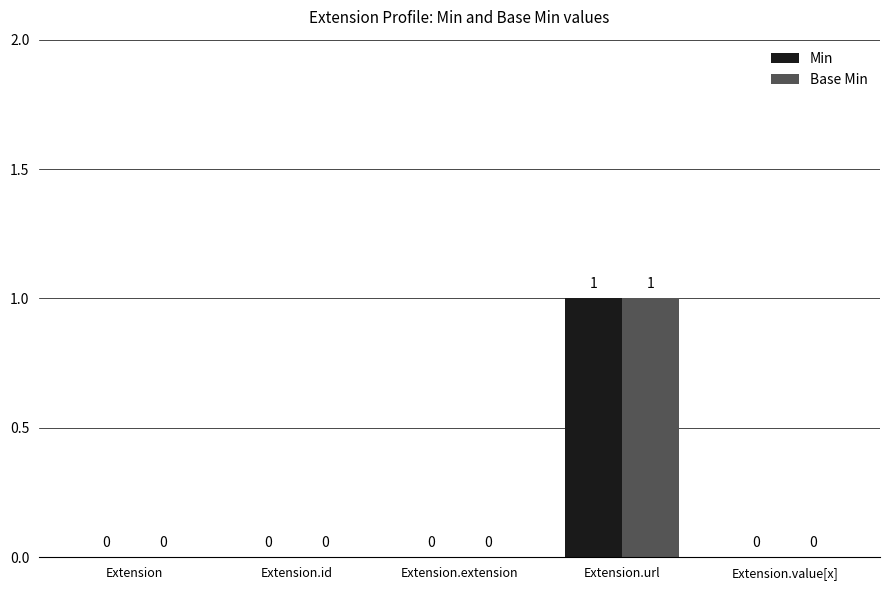

The Min series shows 0 at Extension.value[x]. True or false?

True